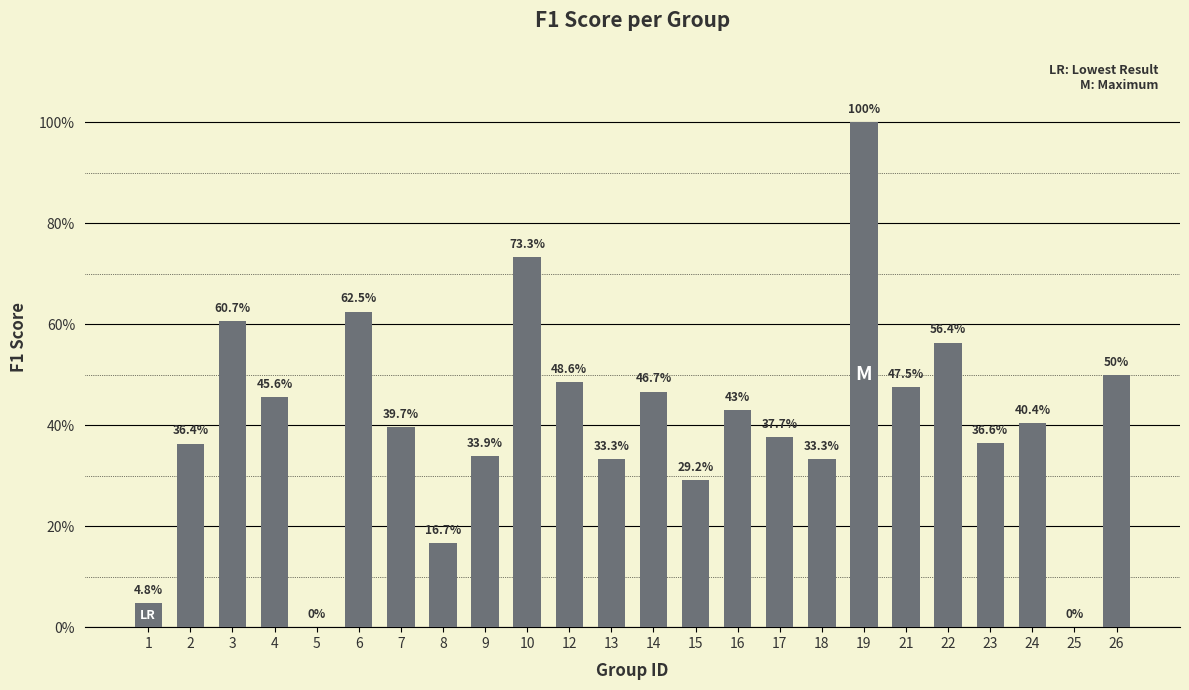

Reading left to right, transcribe all the data shown in this chart.

0.0	0.4	0.6	0.5	0.0	0.6	0.4	0.2	0.3	0.7	0.5	0.3	0.5	0.3	0.4	0.4	0.3	1.0	0.5	0.6	0.4	0.4	0.0	0.5